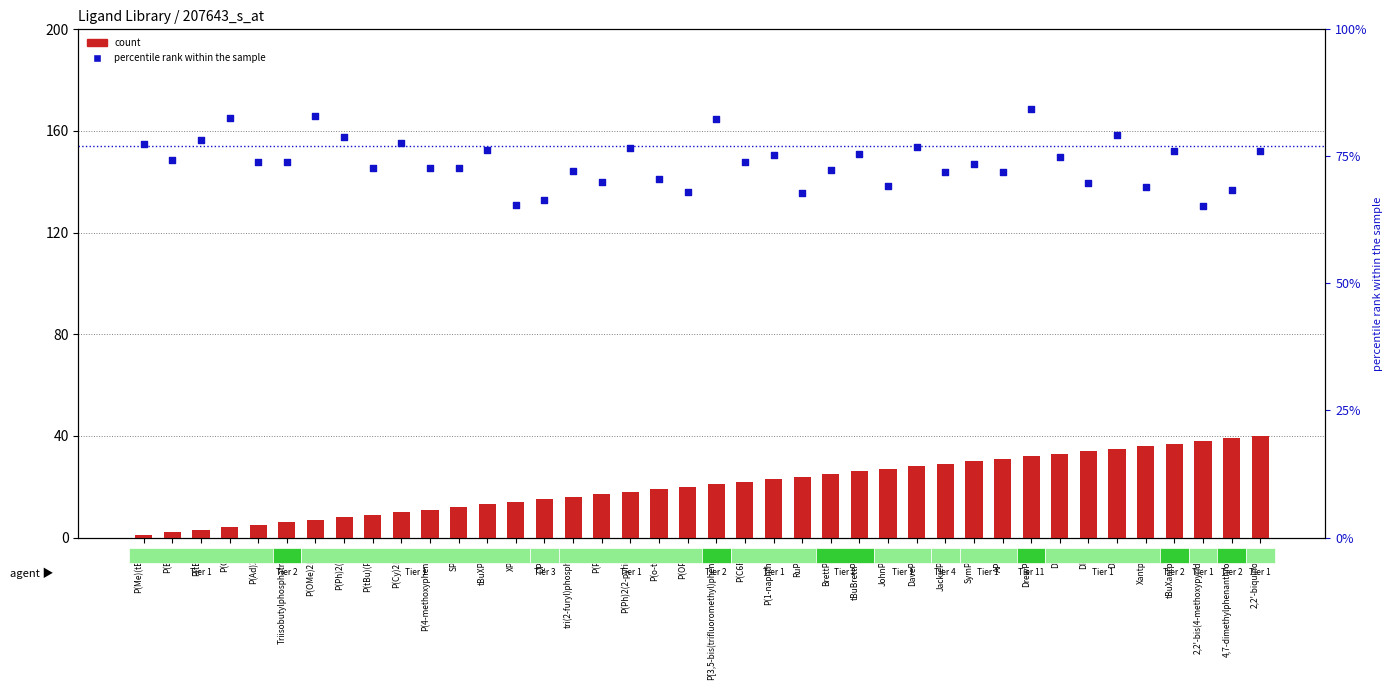

What is the total value across all series at DavePhos?

104.9